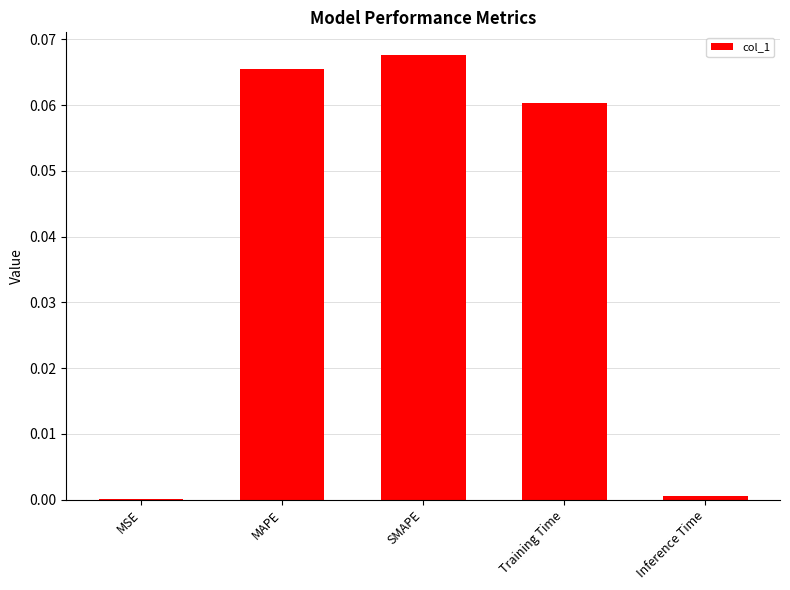

Which label corresponds to the largest value in the chart?

SMAPE